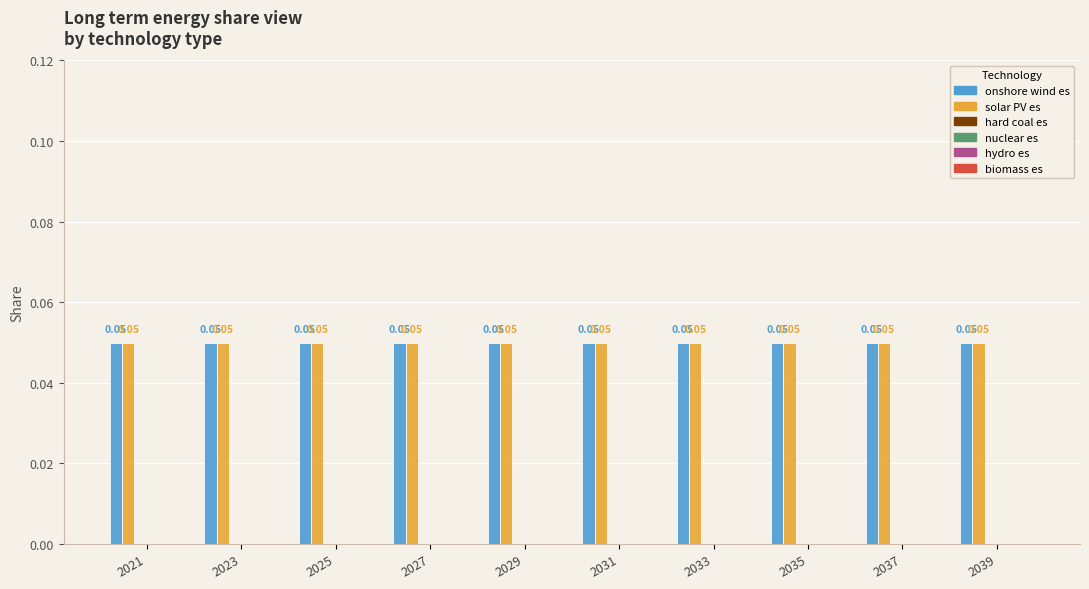

Is it true that biomass es equals 0.0 at 2035?

True